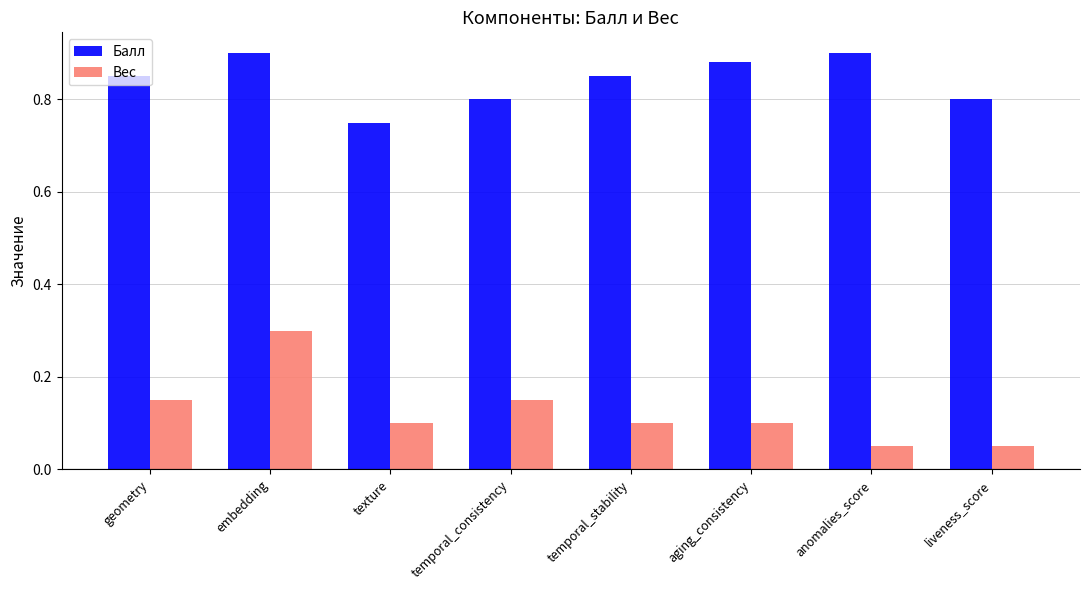

Does the chart contain any negative values?

No